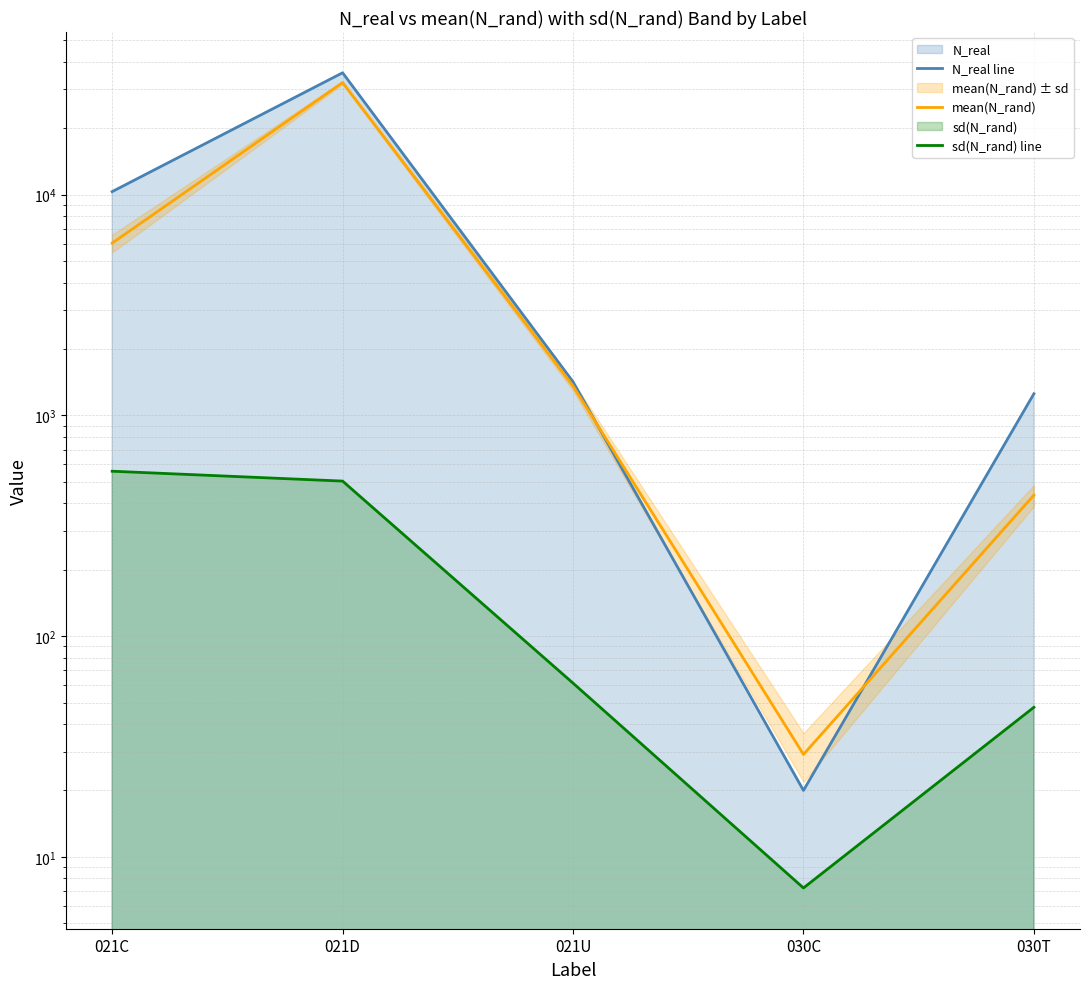

True or false: mean(N_rand) has more than 2 points higher than both neighbors.

False